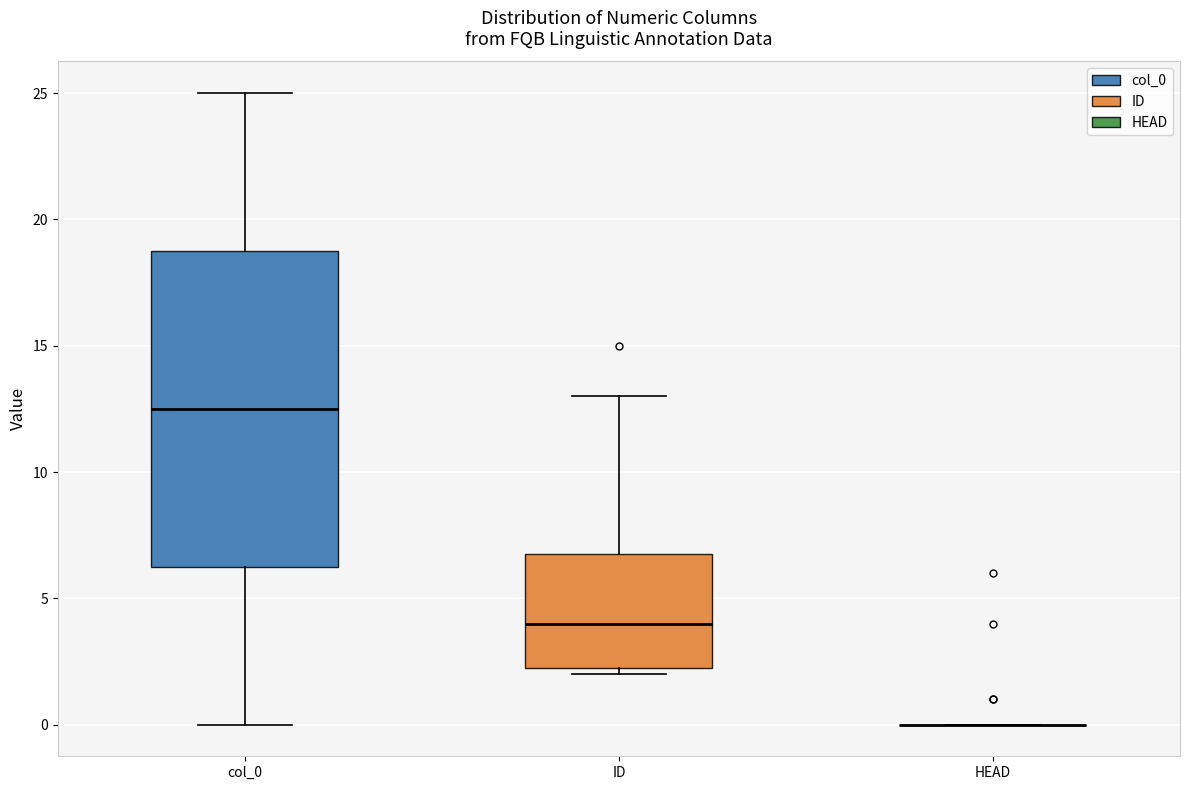

Where does the lower whisker of the box for col_0 end on the y-axis? The values are not printed on the chart, so give them approximately, as read against the axis.

0.0